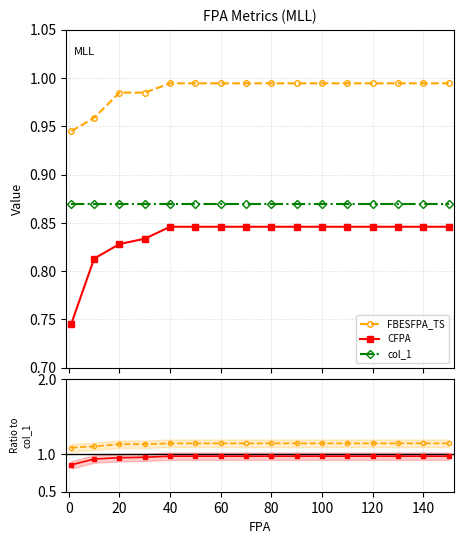

True or false: FBESFPA_TS and FBES / col_1 cross at least once.

False